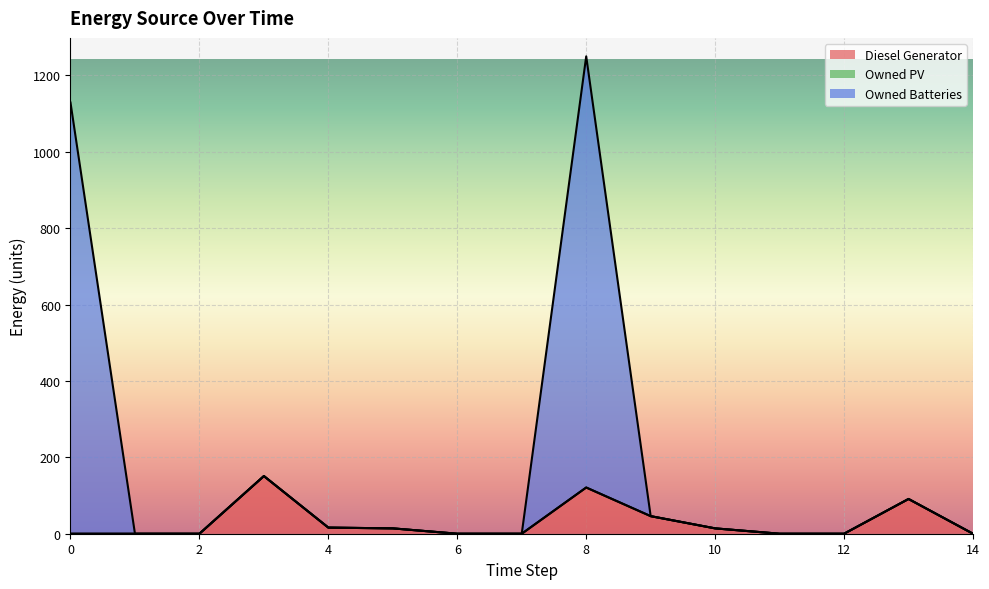

Which series has the largest range (max minus min)?

Owned Batteries